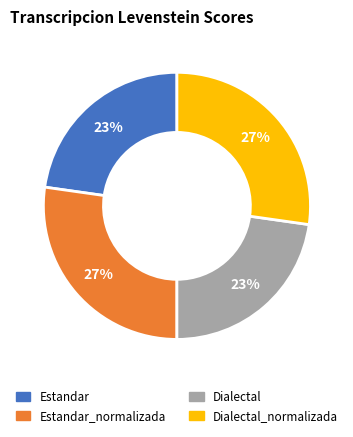

True or false: Estandar_normalizada accounts for 38% of the total.

False